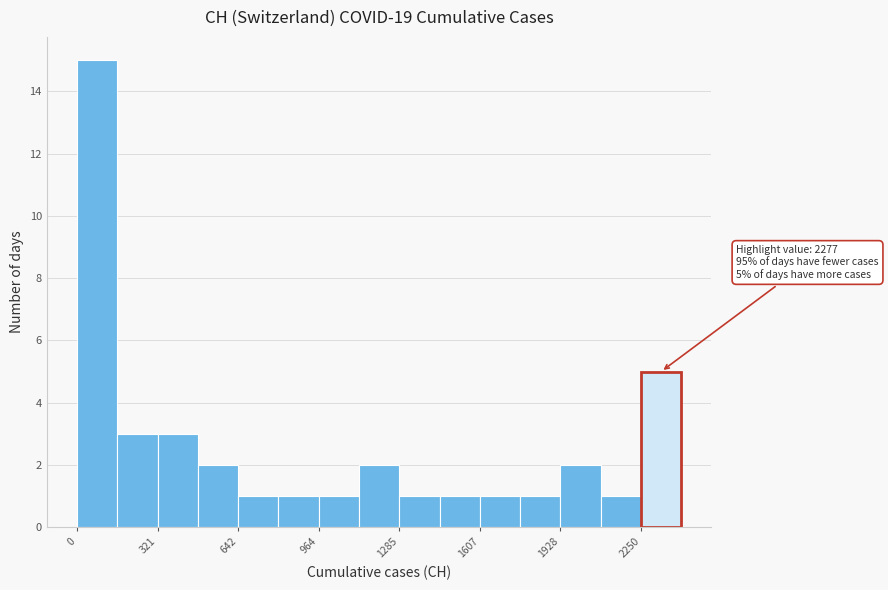

Around what value on the x-axis is the tallest bar? Give the approximate position of its centre, as read against the axis.

100